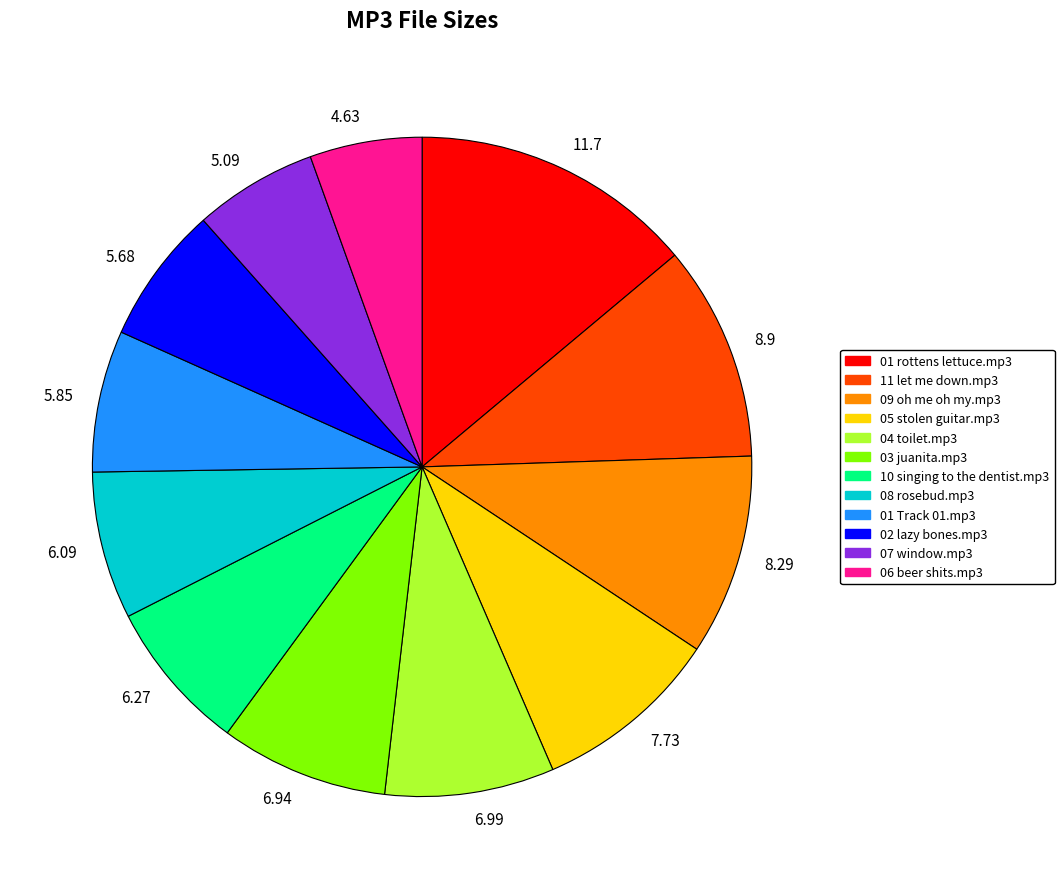

Which slice is the largest?

11.7